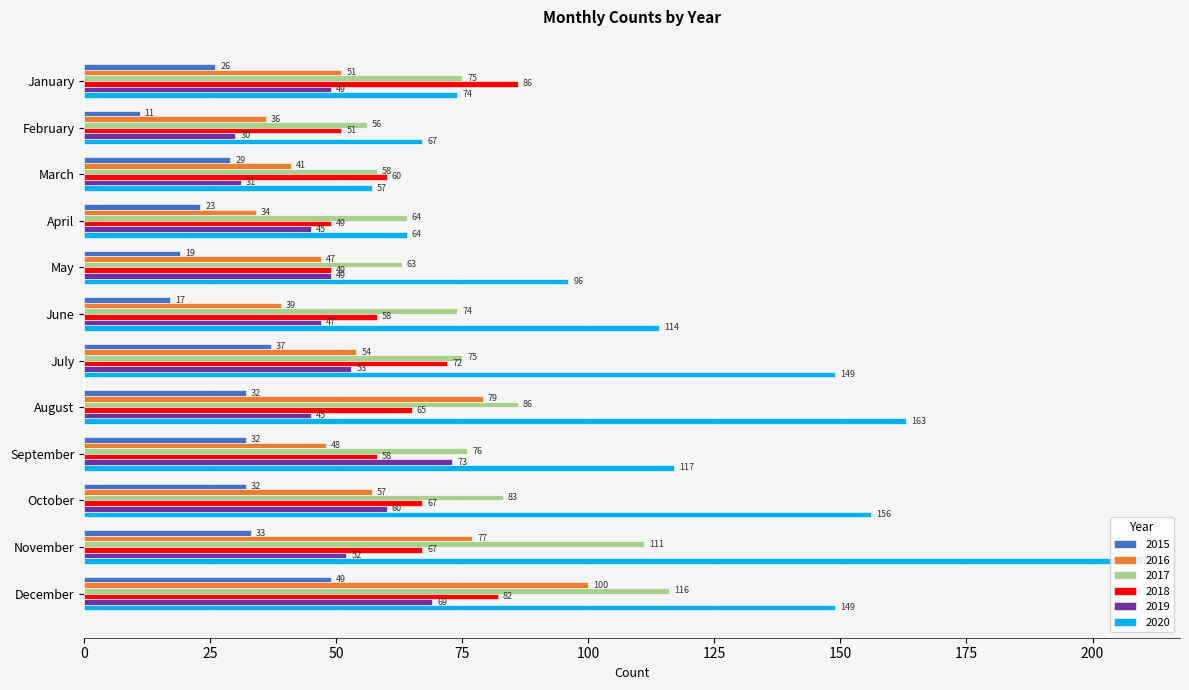

What is the smallest value displayed?

11